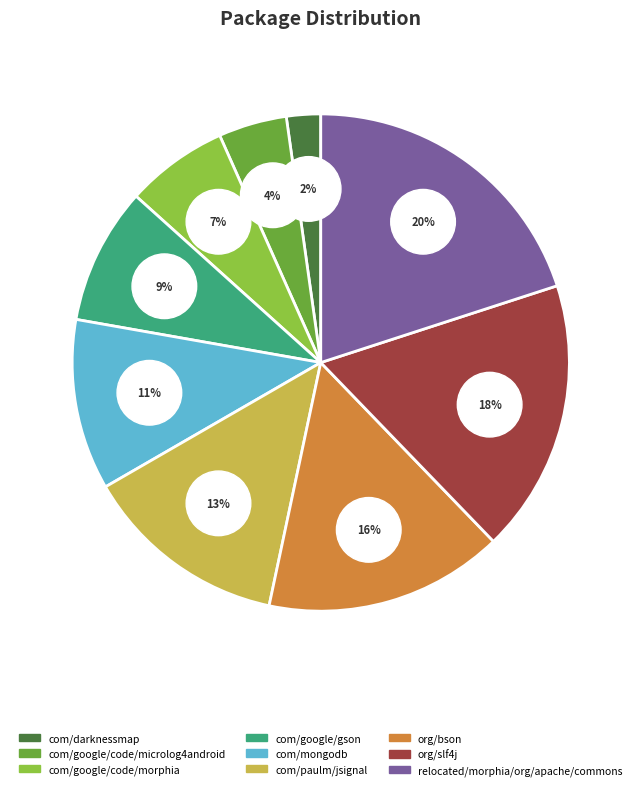

What is the total percentage of com/mongodb and com/google/code/morphia?

17.8%